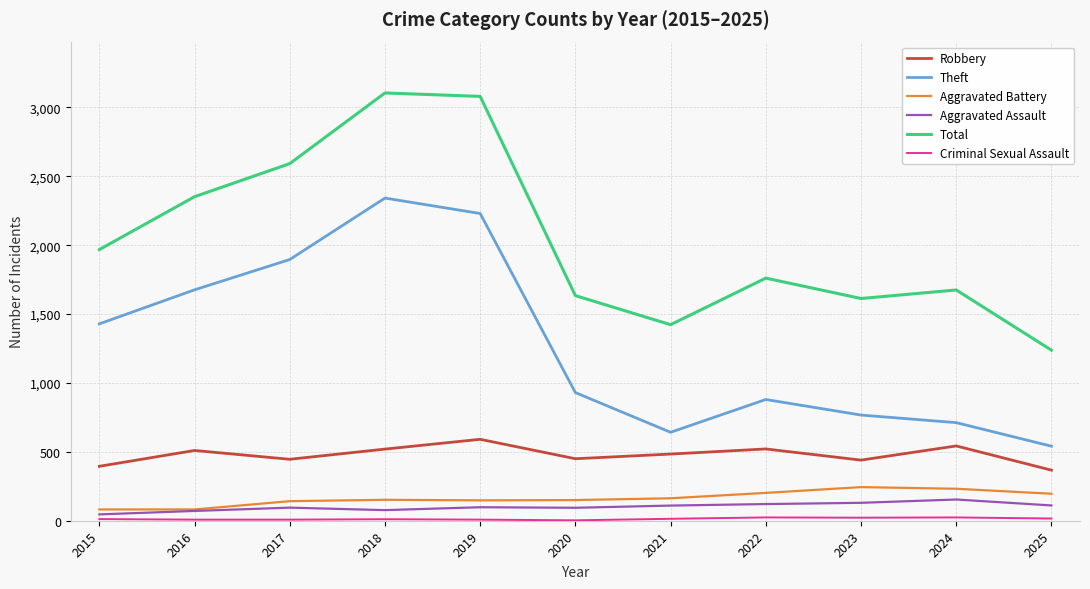

True or false: Theft and Aggravated Battery cross at least once.

False